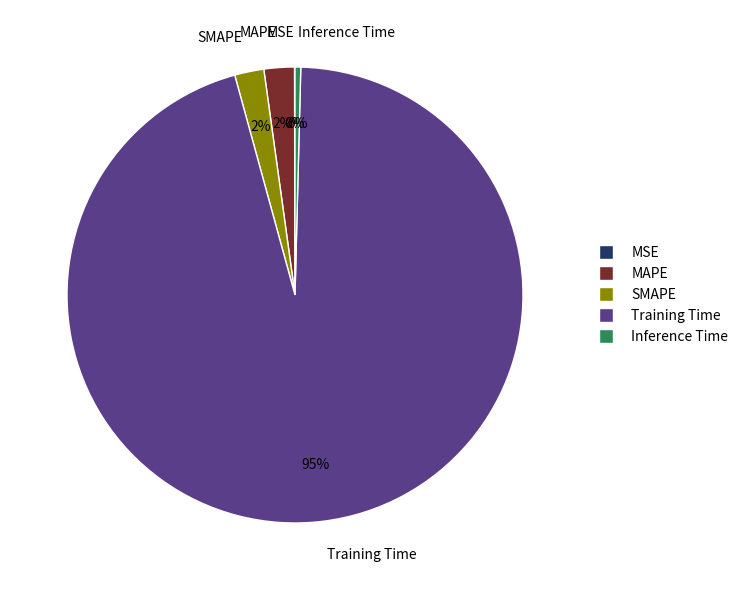

Do Training Time and MAPE together represent more than half of the pie?

Yes